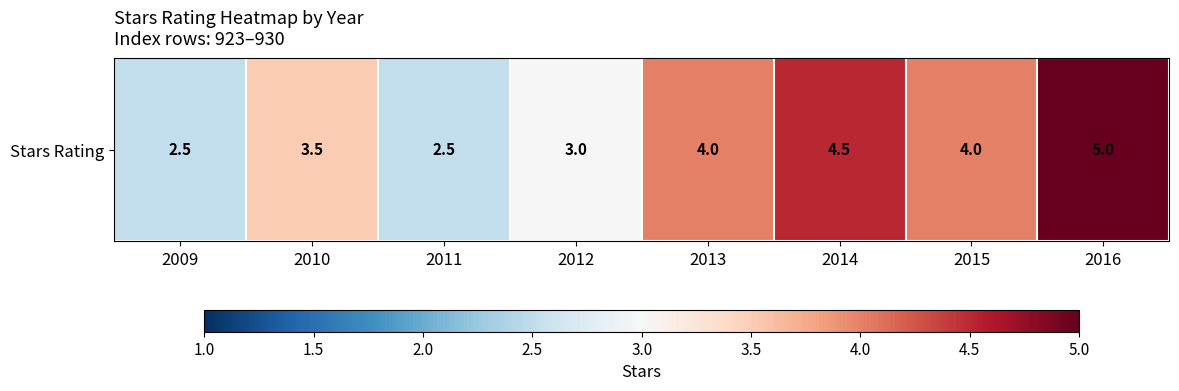

Count the number of categories in the chart.

8